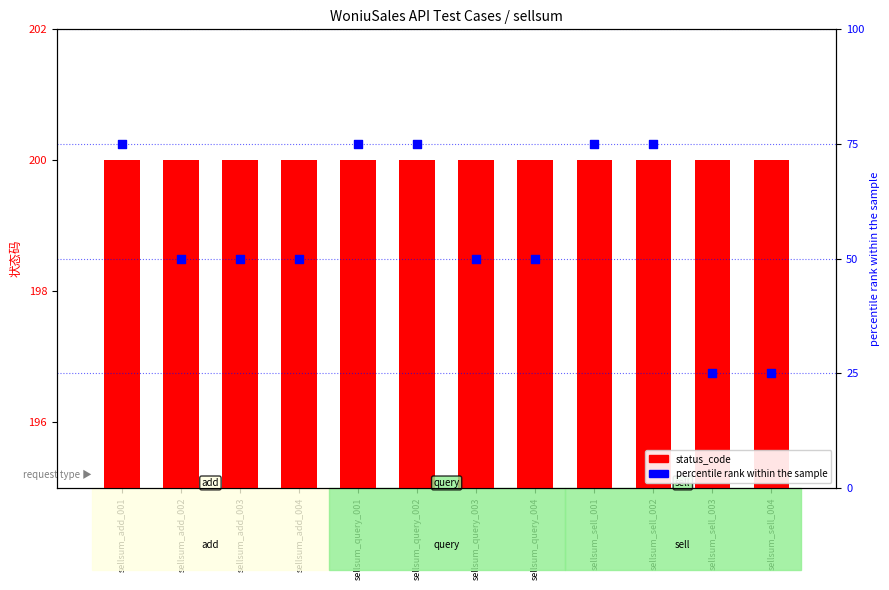

At which category is the sum across all series the highest?

sellsum_add_001